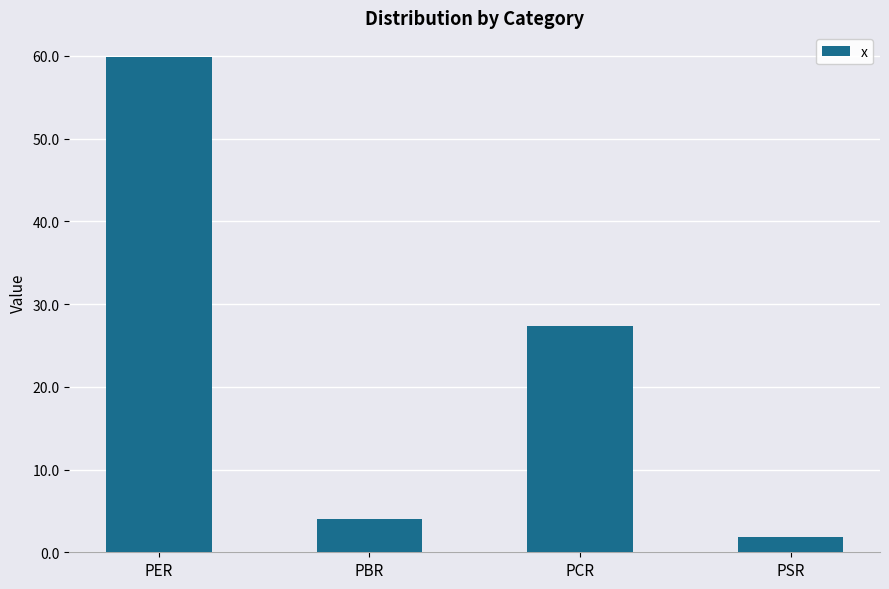

Which has a higher value, PCR or PER?

PER